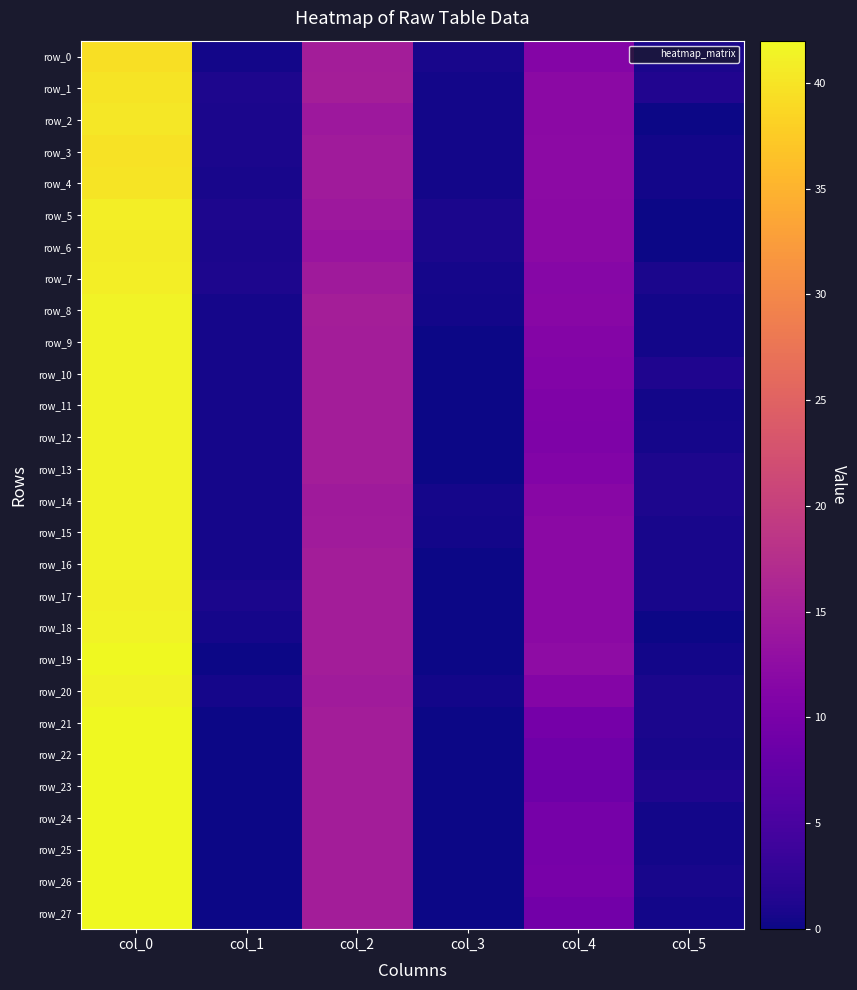

Is the value of row_10 at col_2 greater than the value of row_23 at col_1?

Yes